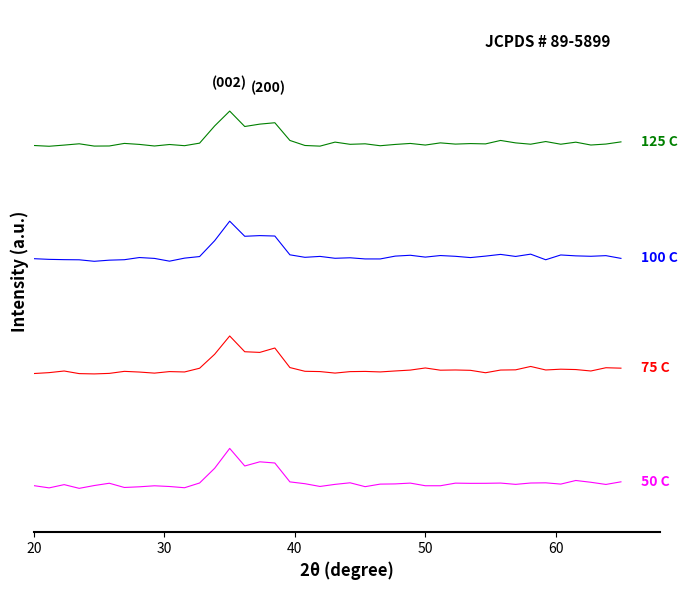

Does the chart have visible grid lines?

No